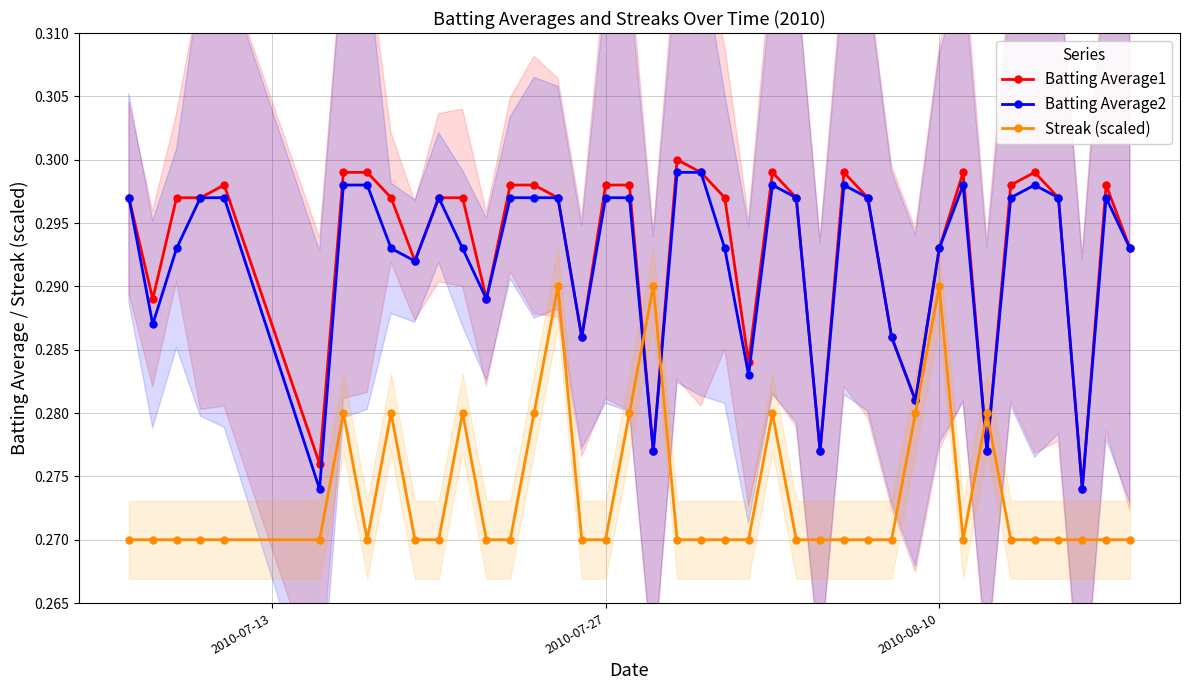

How many Streak (scaled) values are between 0 and 1?

40